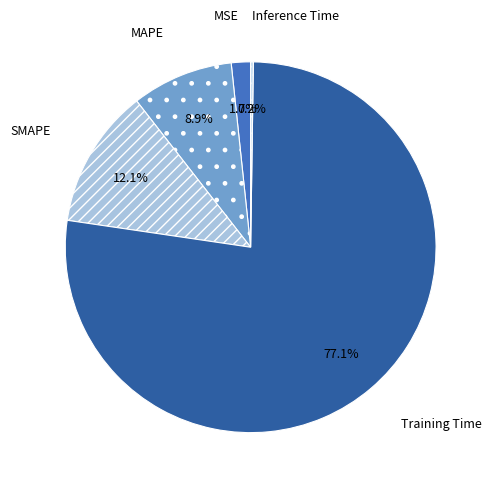

What is the largest slice in the pie chart?

Training Time